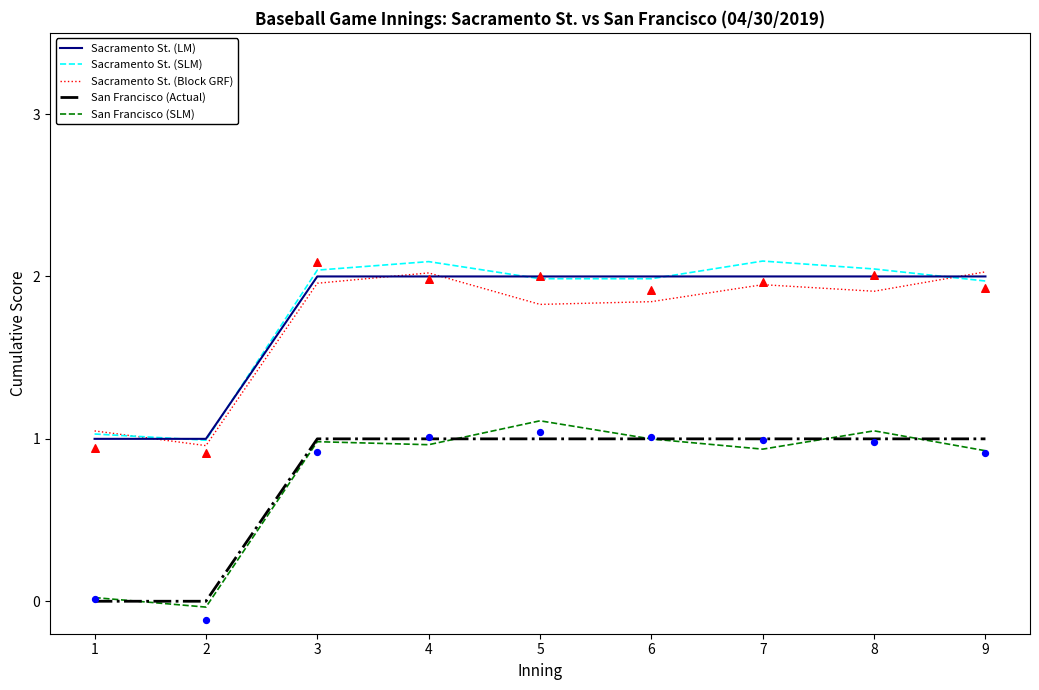

Which series reaches the minimum Y coordinate?

San Francisco (SLM)